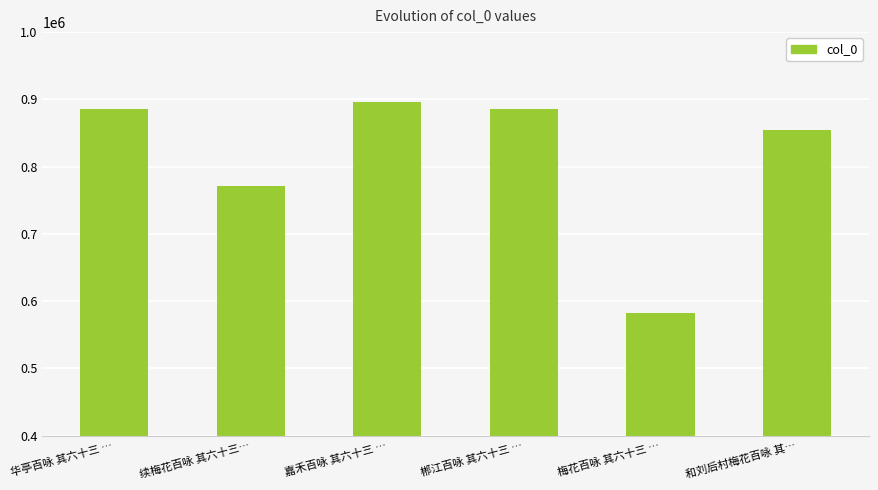

What is the difference between the second highest and second lowest values?

114605